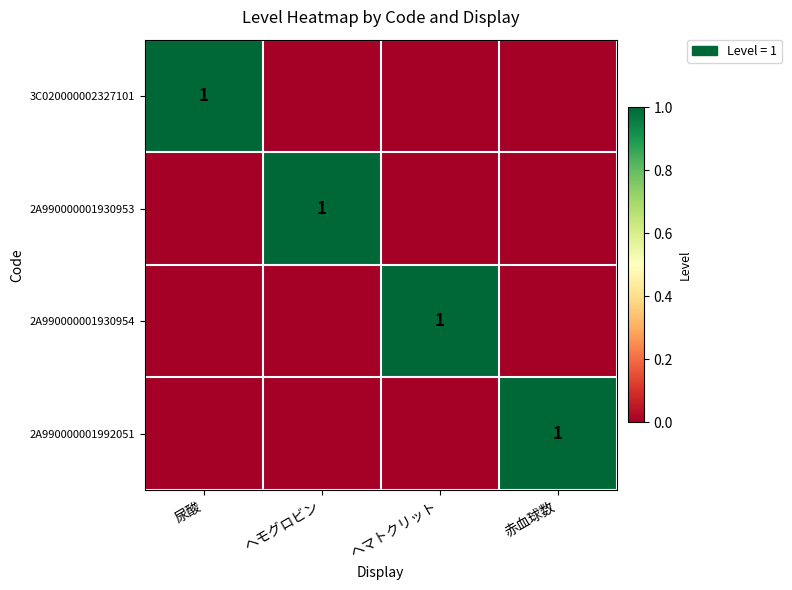

What is the difference between the highest and lowest values at ヘマトクリット?

1